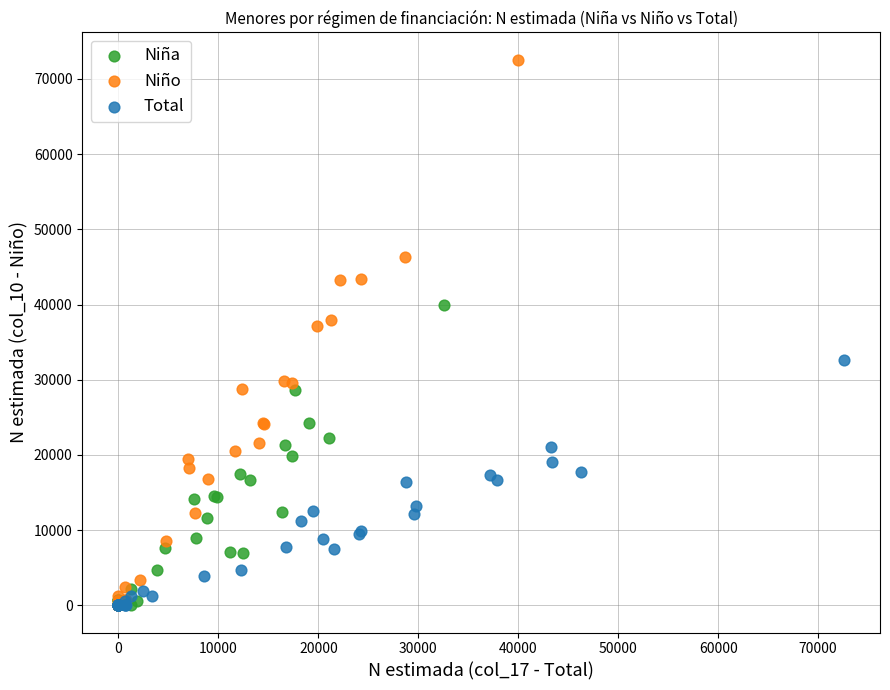

Which series contains the highest Y value?

Niño